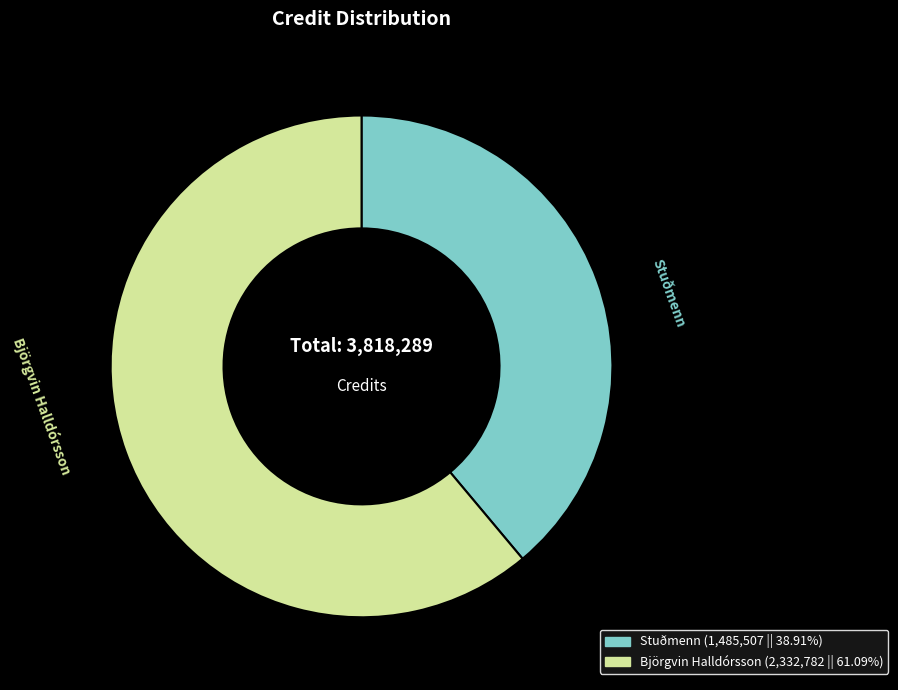

Is there a majority slice in this chart?

Yes